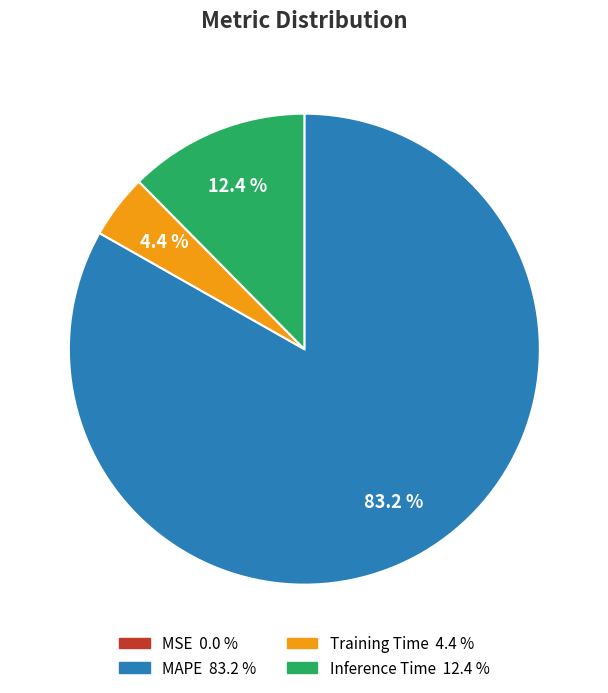

What percentage is NOT represented by MAPE?

16.8%